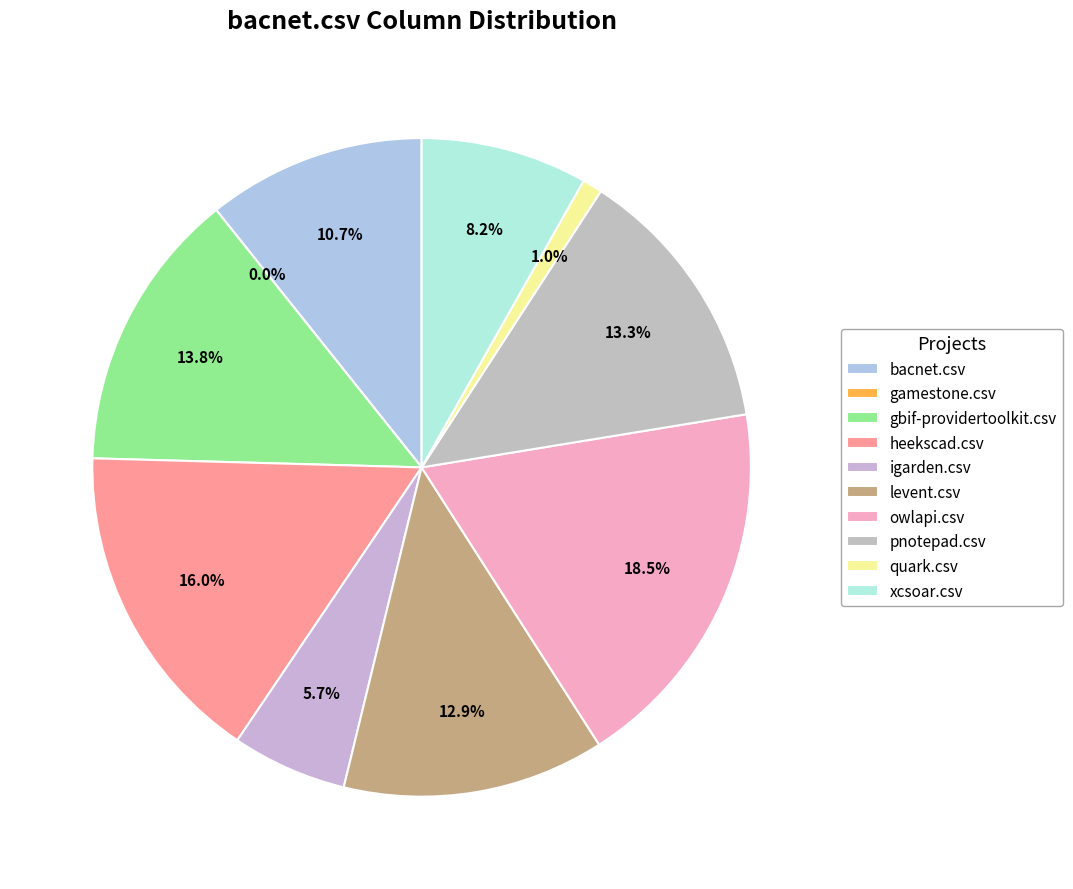

What percentage is NOT represented by heekscad.csv?

84.0%